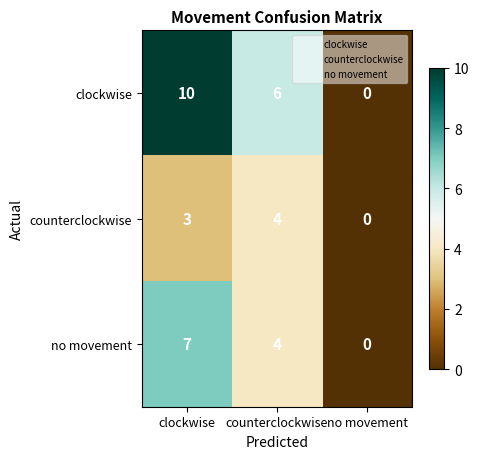

How many values in counterclockwise are above zero?

2